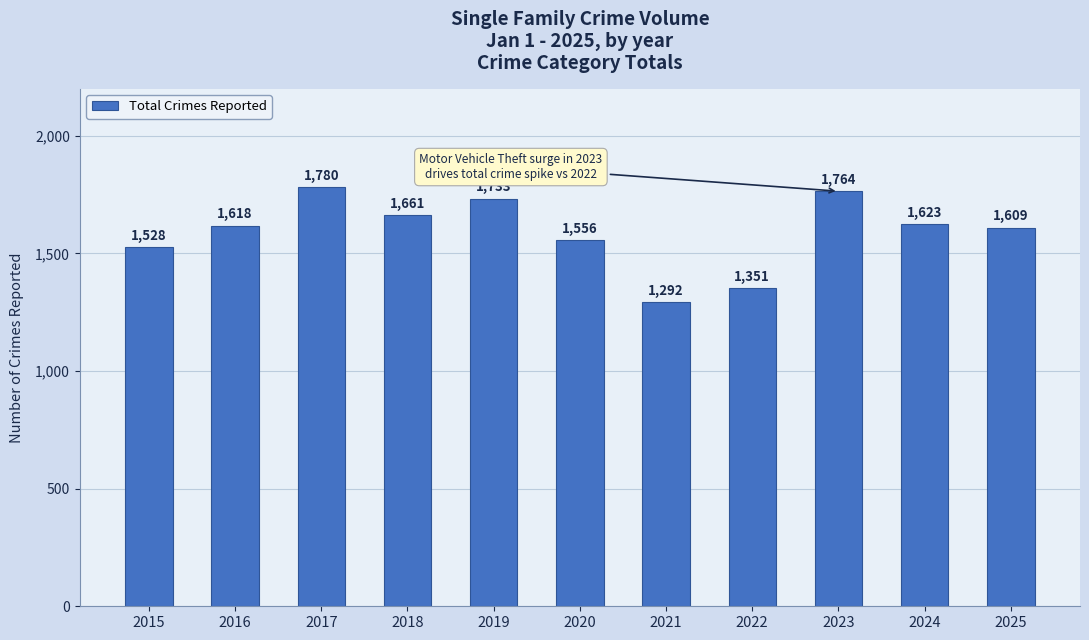

What is the value of the 4th bar from the left?

1661